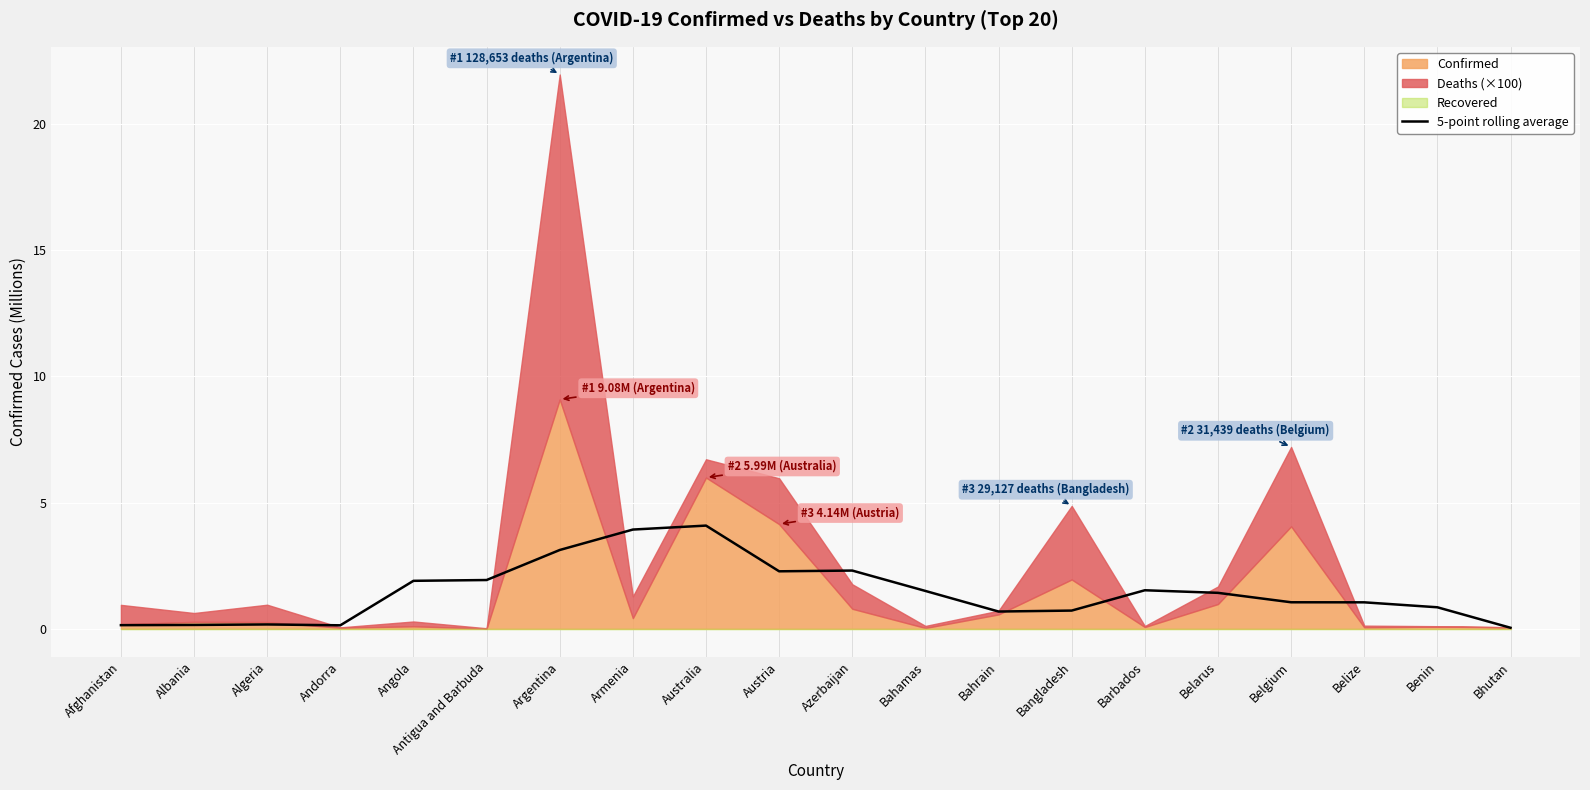

Which label corresponds to the smallest value in the chart?

Bhutan